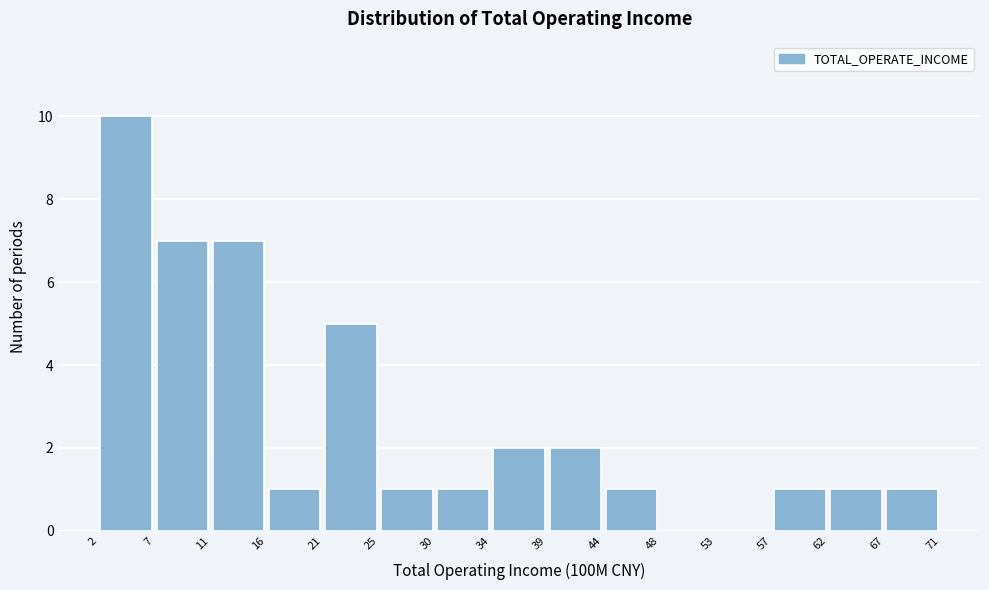

Over which range of the x-axis is the bar tallest?

2 to 7